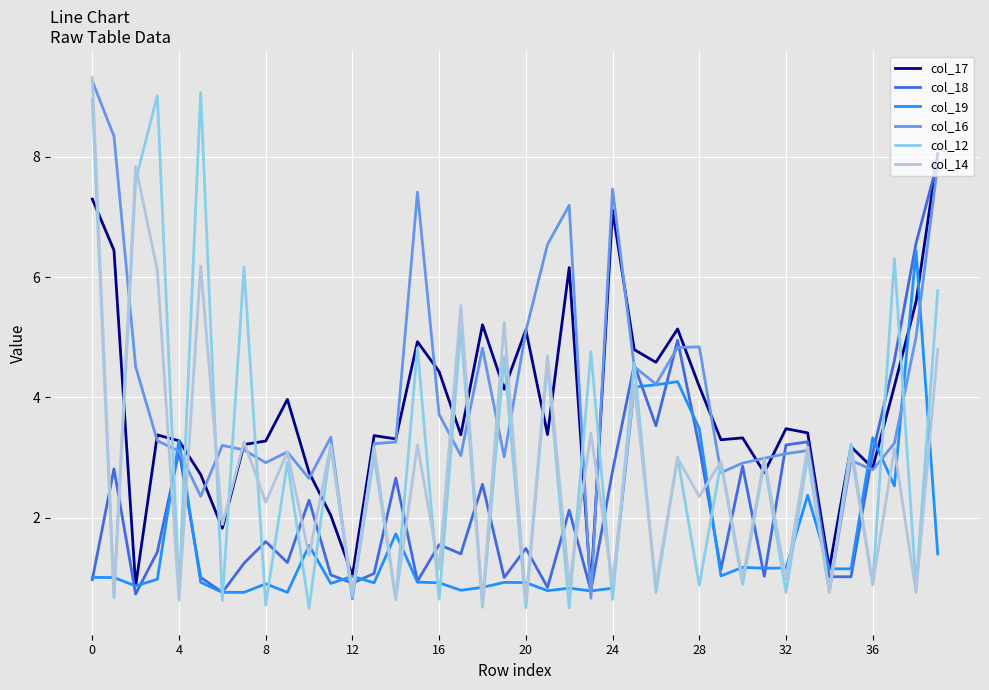

What is the minimum value shown in the chart?

0.5